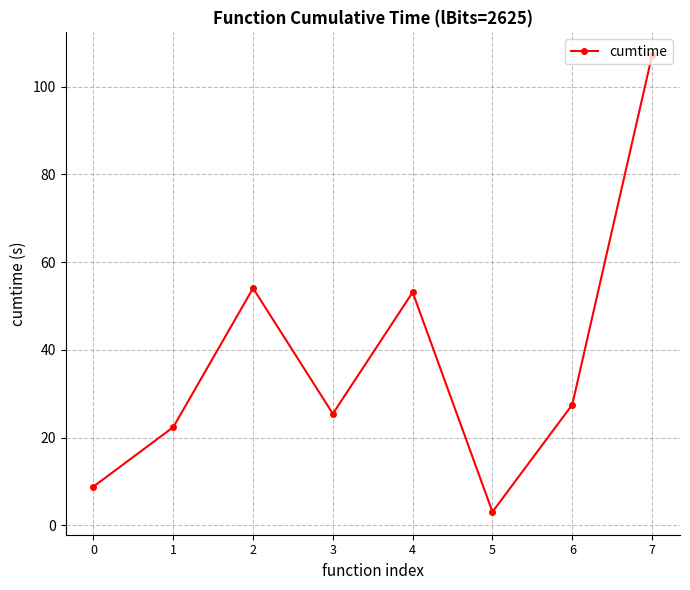

How many interior local valleys (lower than both neighbors) does the data have?

2